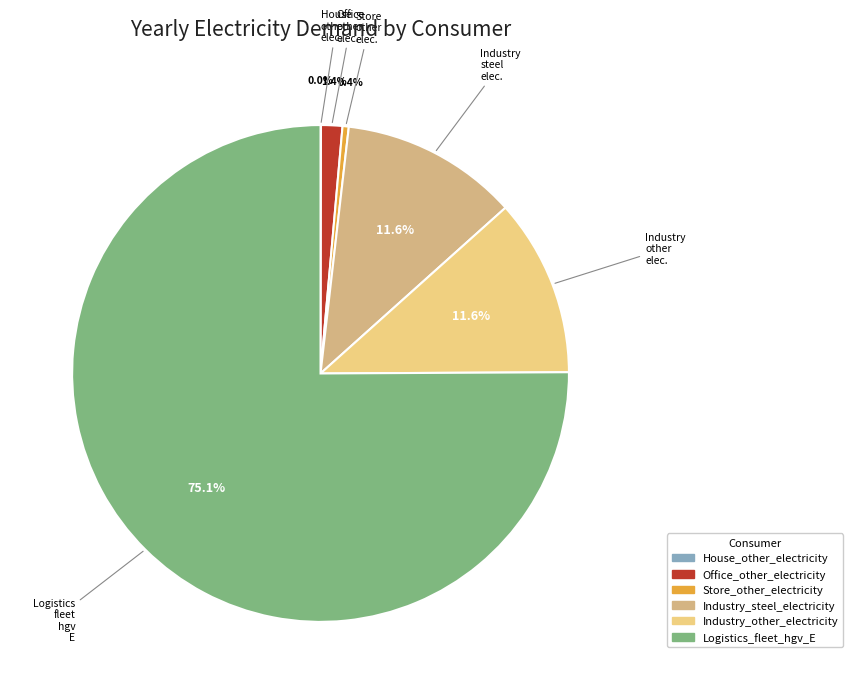

What percentage is NOT represented by Industry_steel_electricity?

88.4%